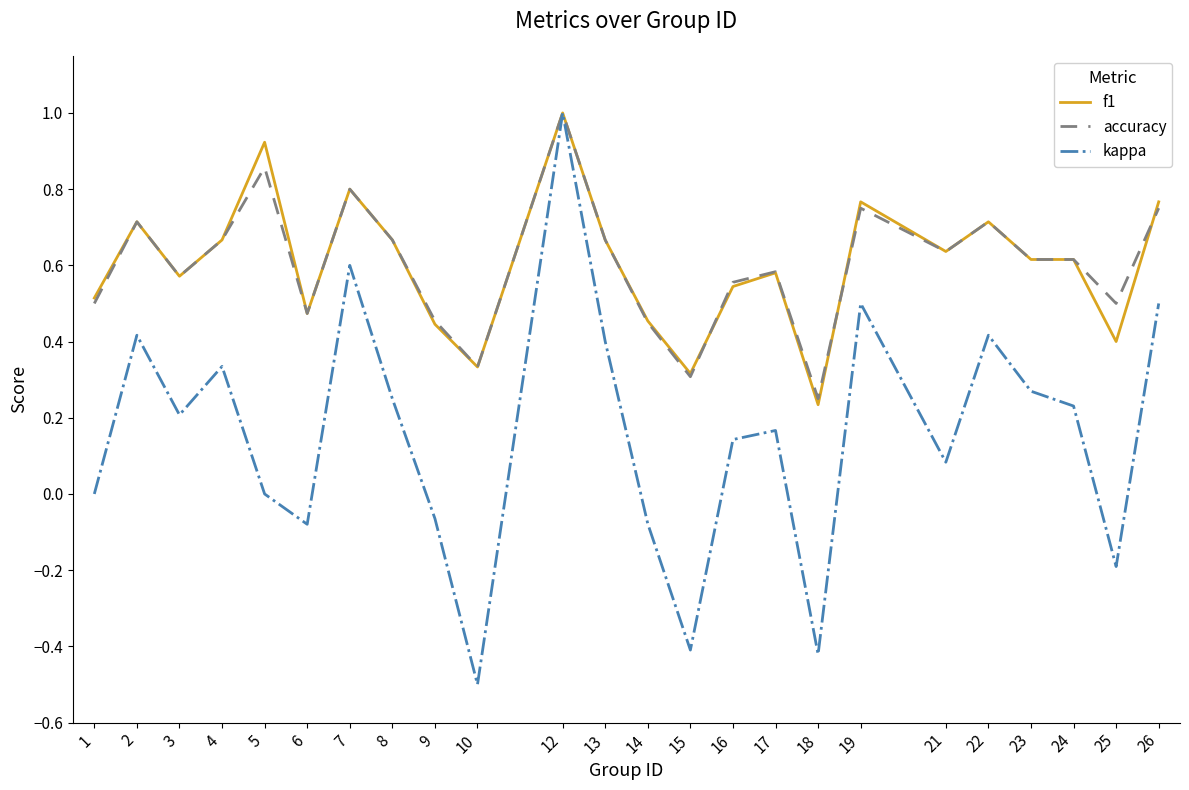

Which series has the largest range (max minus min)?

kappa